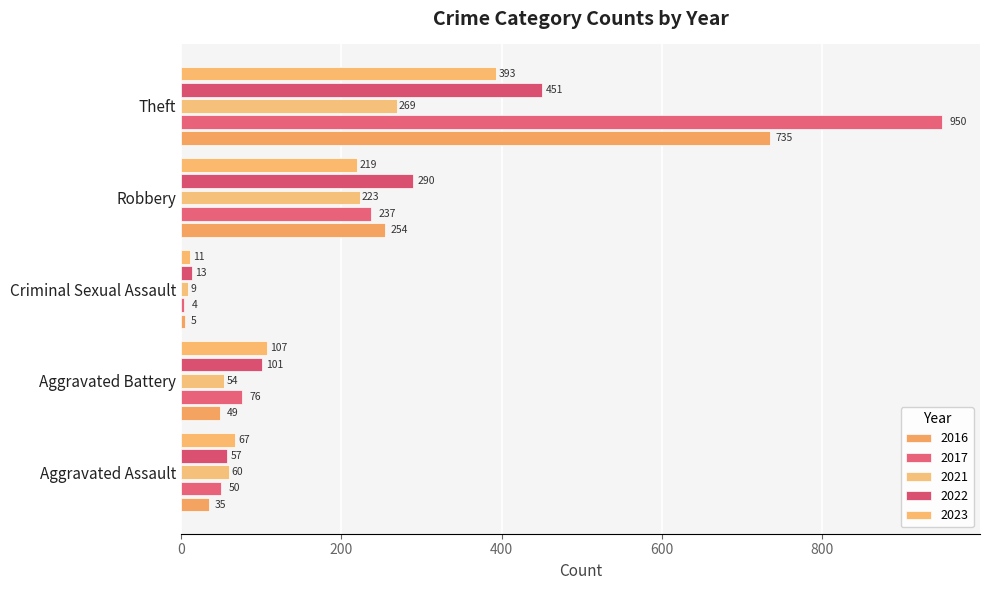

What is the maximum value for 2016?

735